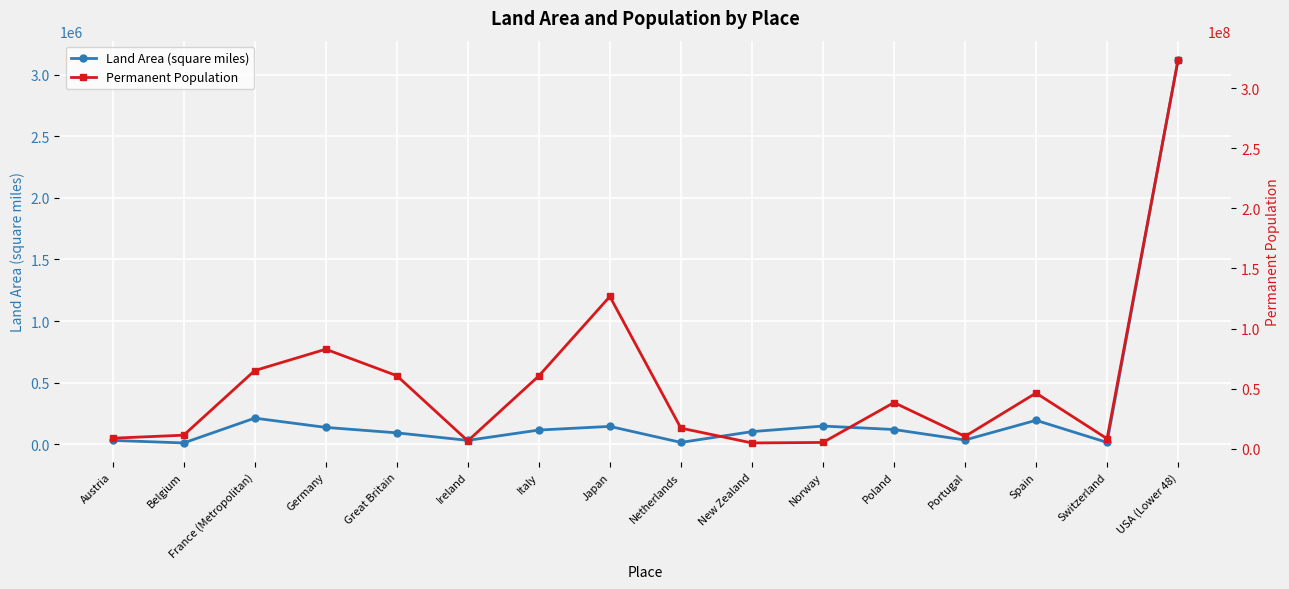

What is the value of the Land Area (square miles) point at the 6th from the left?

32595